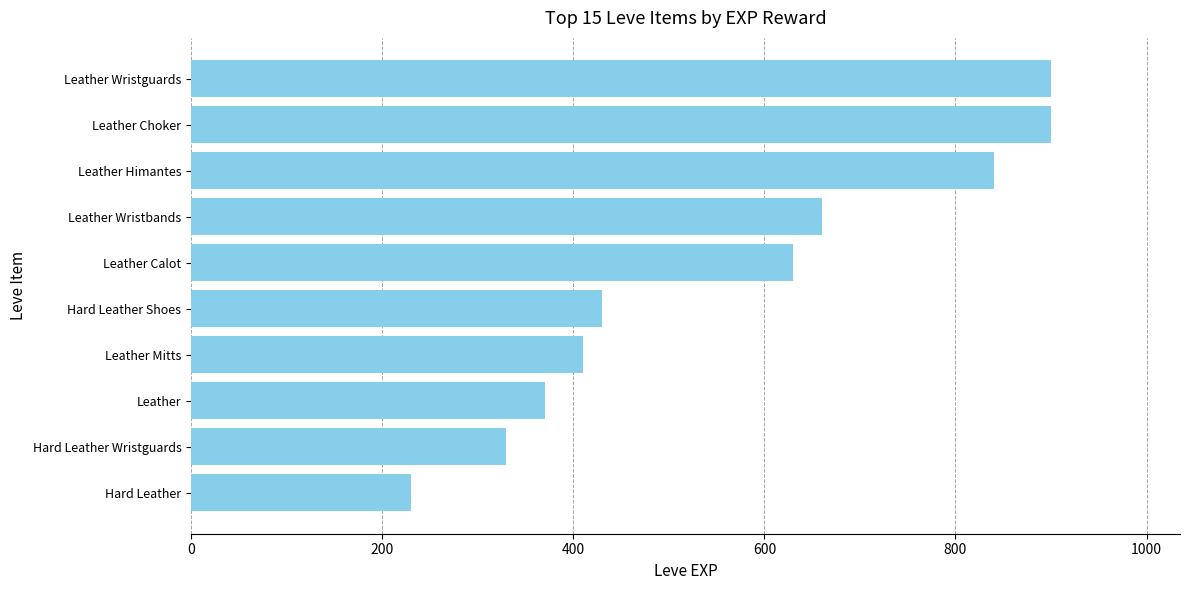

True or false: the data shows 660 at Leather Wristbands.

True